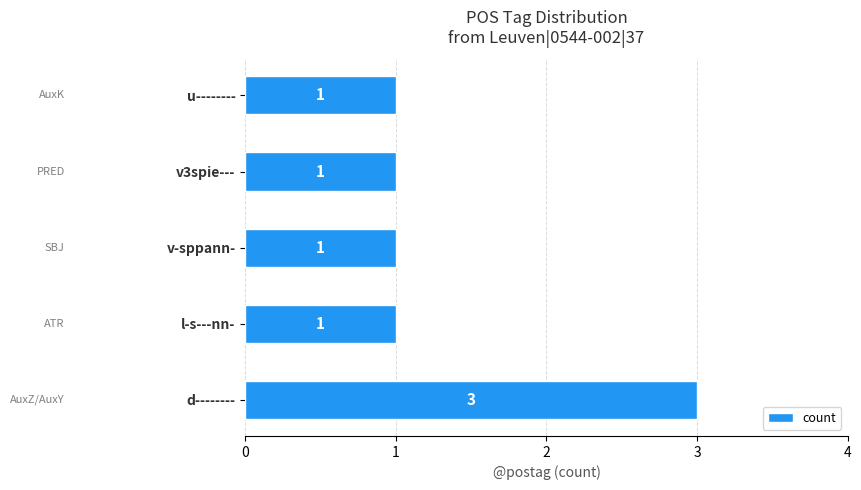

Reading bottom to top, transcribe all the data shown in this chart.

3	1	1	1	1